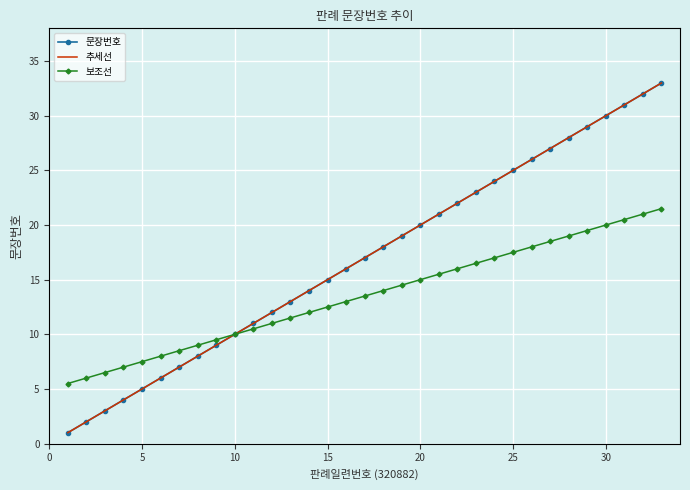

Reading right to left, transcribe all the data shown in this chart.

문장번호: 33.0	32.0	31.0	30.0	29.0	28.0	27.0	26.0	25.0	24.0	23.0	22.0	21.0	20.0	19.0	18.0	17.0	16.0	15.0	14.0	13.0	12.0	11.0	10.0	9.0	8.0	7.0	6.0	5.0	4.0	3.0	2.0	1.0
추세선: 33.0	32.0	31.0	30.0	29.0	28.0	27.0	26.0	25.0	24.0	23.0	22.0	21.0	20.0	19.0	18.0	17.0	16.0	15.0	14.0	13.0	12.0	11.0	10.0	9.0	8.0	7.0	6.0	5.0	4.0	3.0	2.0	1.0
보조선: 21.5	21.0	20.5	20.0	19.5	19.0	18.5	18.0	17.5	17.0	16.5	16.0	15.5	15.0	14.5	14.0	13.5	13.0	12.5	12.0	11.5	11.0	10.5	10.0	9.5	9.0	8.5	8.0	7.5	7.0	6.5	6.0	5.5